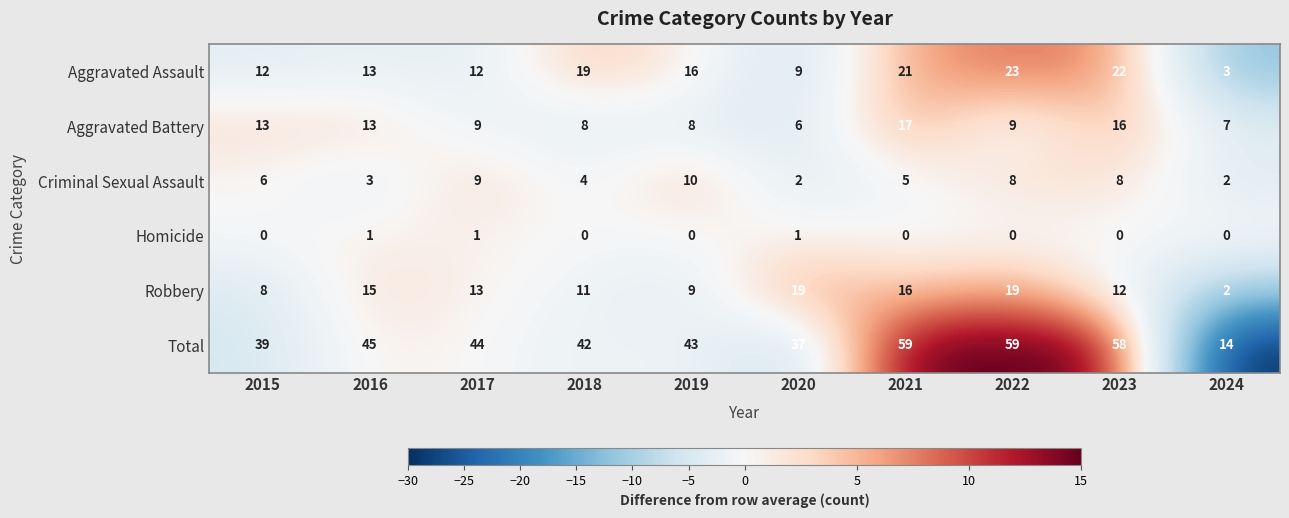

Read the Aggravated Battery value at 2019.

8